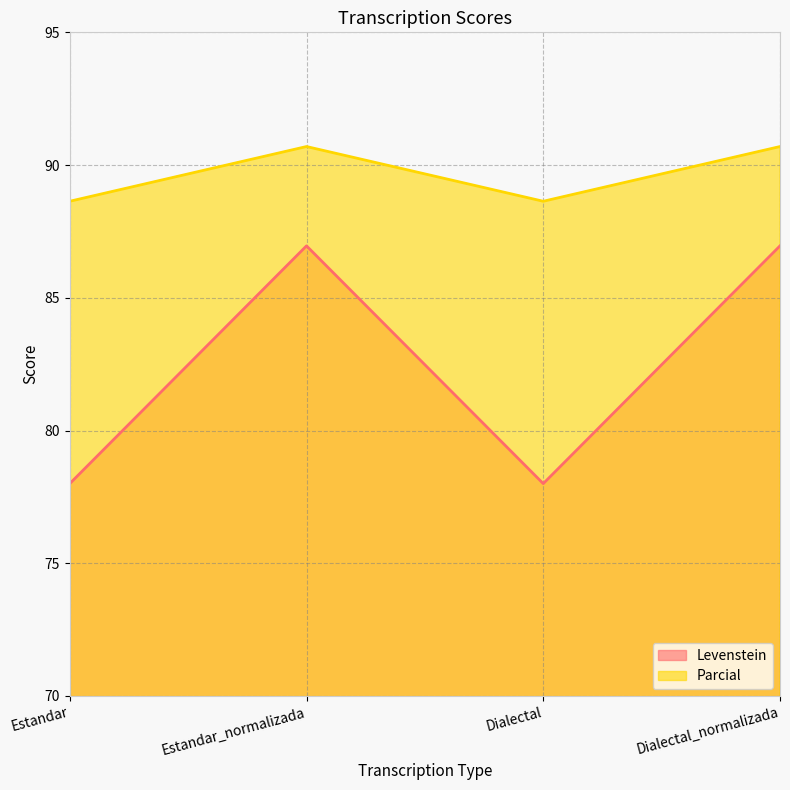

List the series in order of their overall mean, highest first.

Parcial, Levenstein